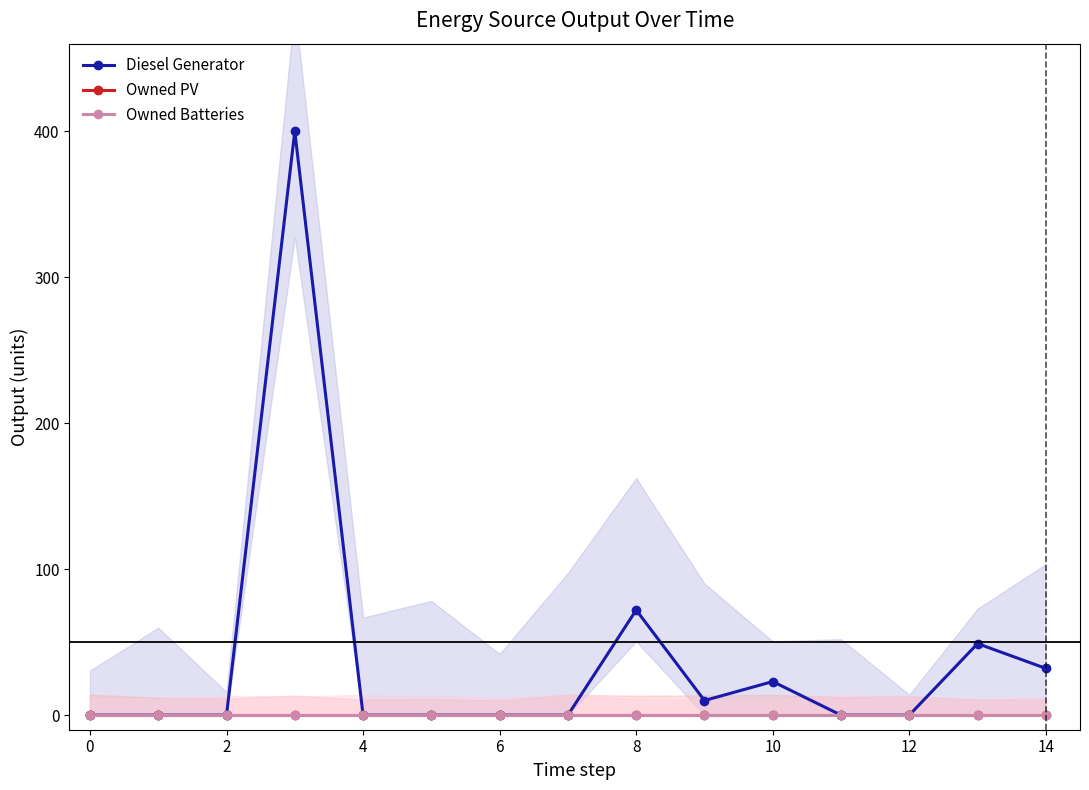

True or false: Diesel Generator and Owned Batteries cross at least once.

False